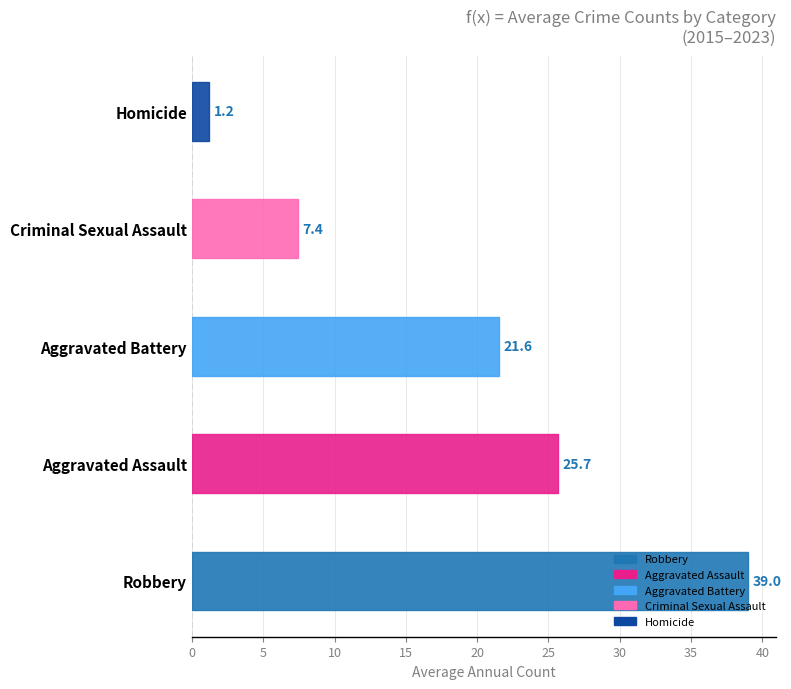

What is the sum of all values?

94.9